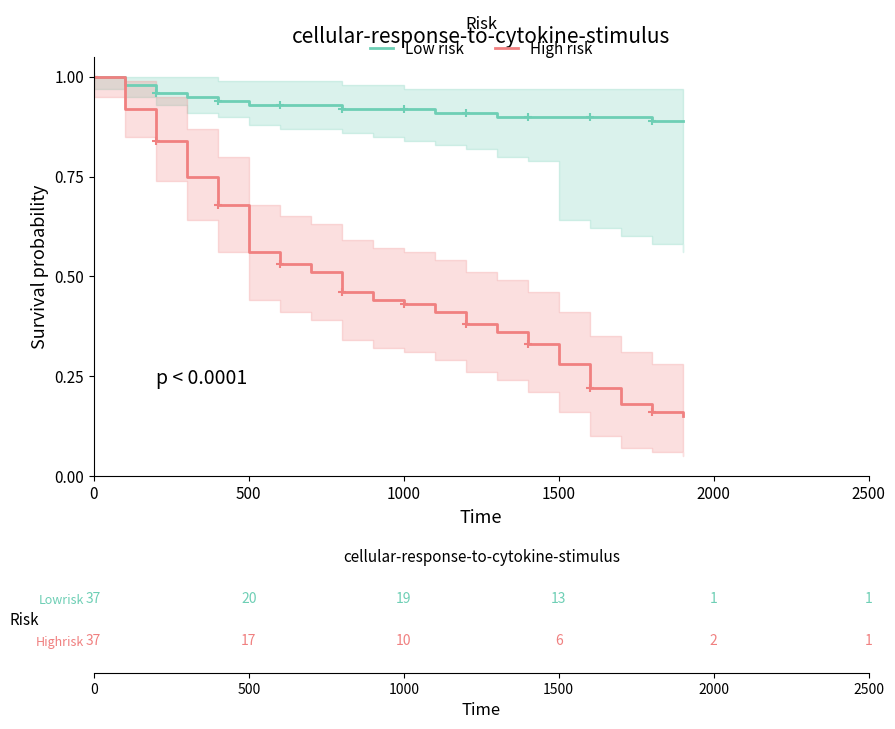

Reading right to left, transcribe all the data shown in this chart.

Low risk: 0.9	0.9	0.9	0.9	0.9	0.9	0.9	0.9	0.9	0.9	0.9	0.9	0.9	0.9	0.9	0.9	0.9	1.0	1.0	1.0
High risk: 0.1	0.2	0.2	0.2	0.3	0.3	0.4	0.4	0.4	0.4	0.4	0.5	0.5	0.5	0.6	0.7	0.8	0.8	0.9	1.0